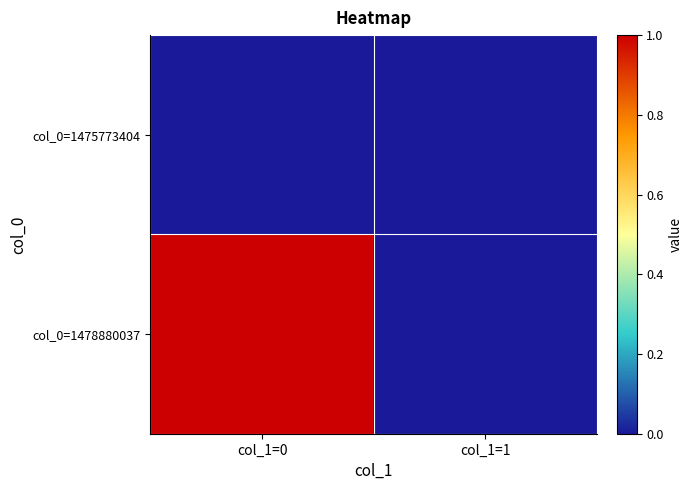

Reading left to right, extract all data points from this chart.

col_0=1475773404: col_1=0=0	col_1=1=0
col_0=1478880037: col_1=0=1	col_1=1=0